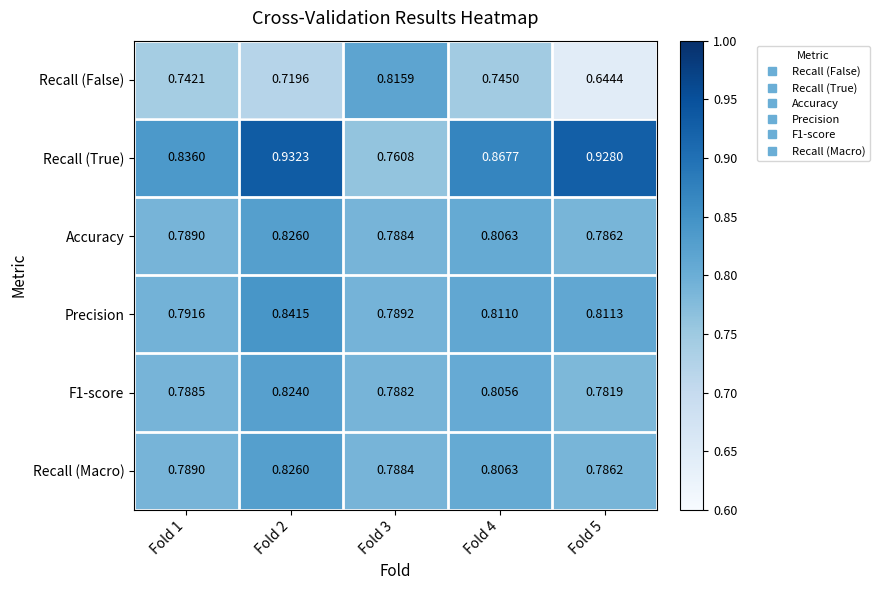

Which series has the largest total across all categories?

Recall (True)